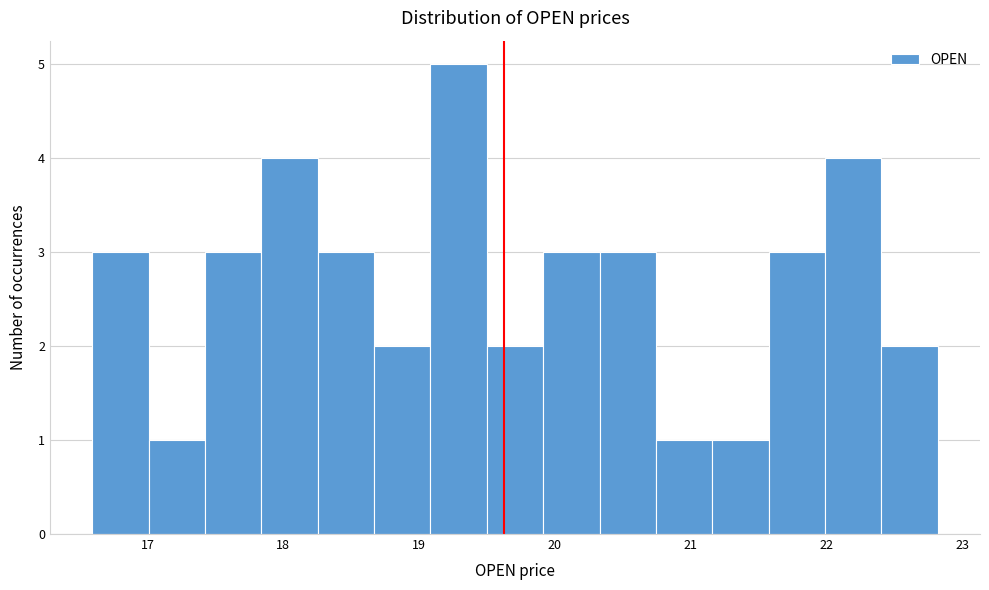

What is the height of the bar covering 19.9 to 20.3 on the x-axis? Neither the bar edges nor the heights are printed on the chart, so give them approximately, as read against the axes.

3